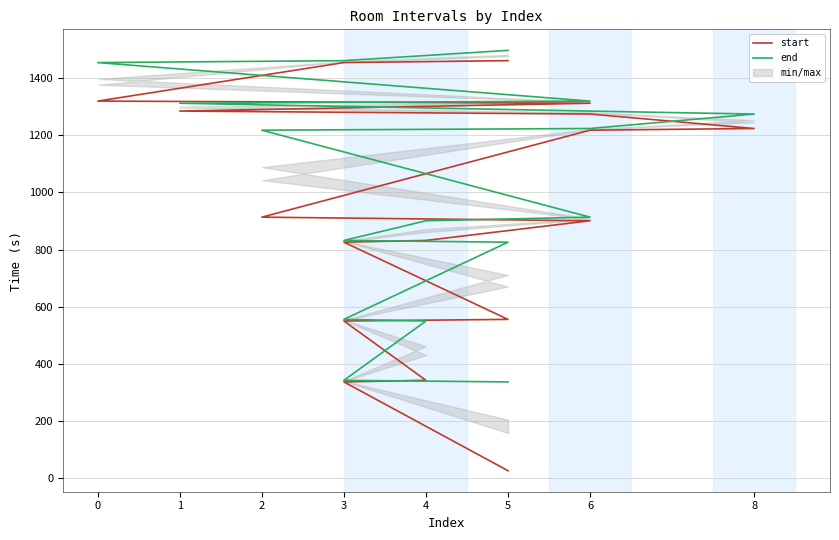

Is this an area chart (filled region under the line)?

No